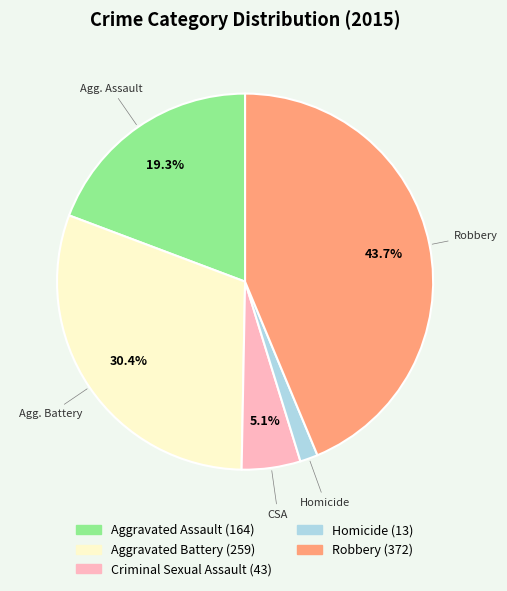

Which category has the biggest portion of the pie?

Robbery